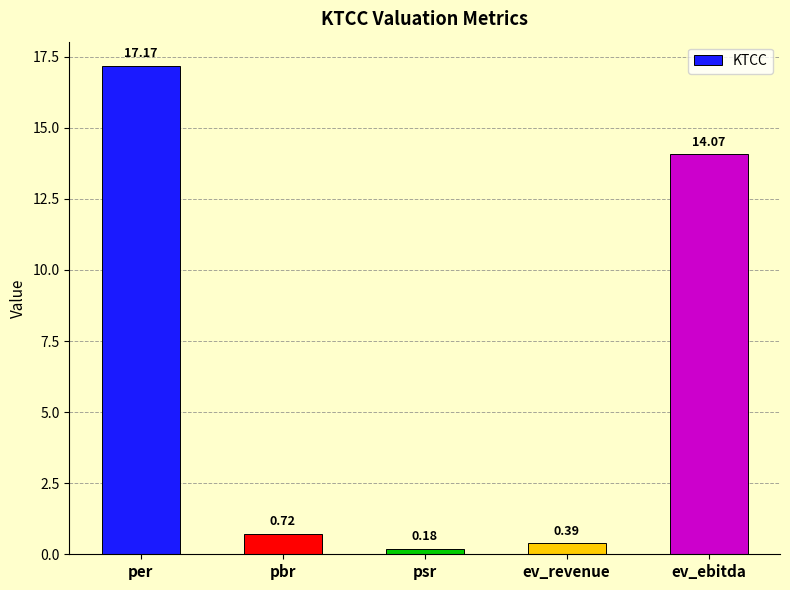

What is the label of the 3rd bar from the left?

psr